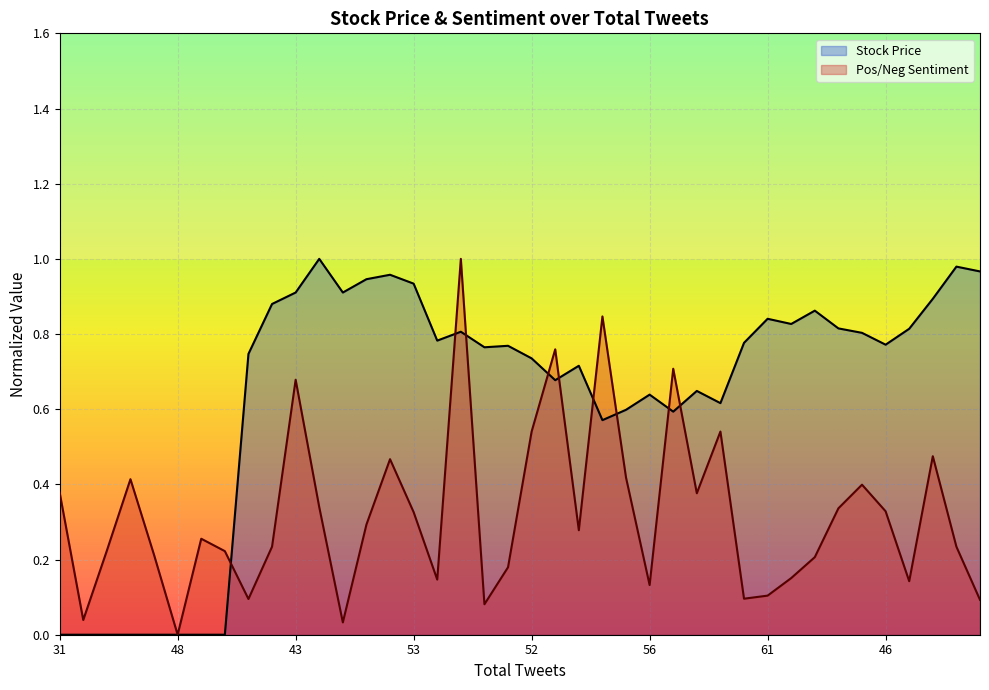

At which category is the sum across all series the highest?

45